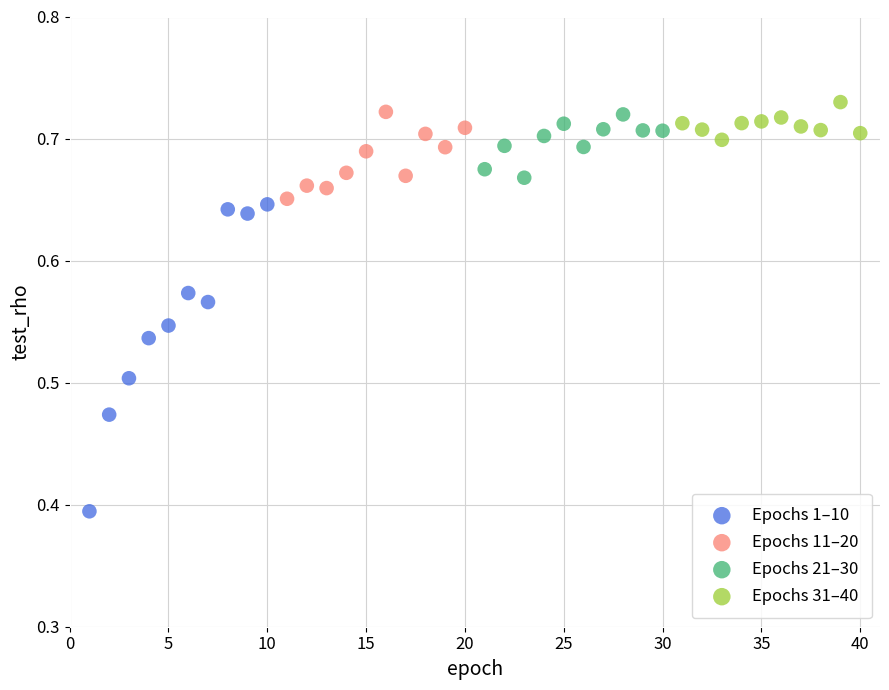

Which series has the largest Y range (max minus min)?

Epochs 1–10